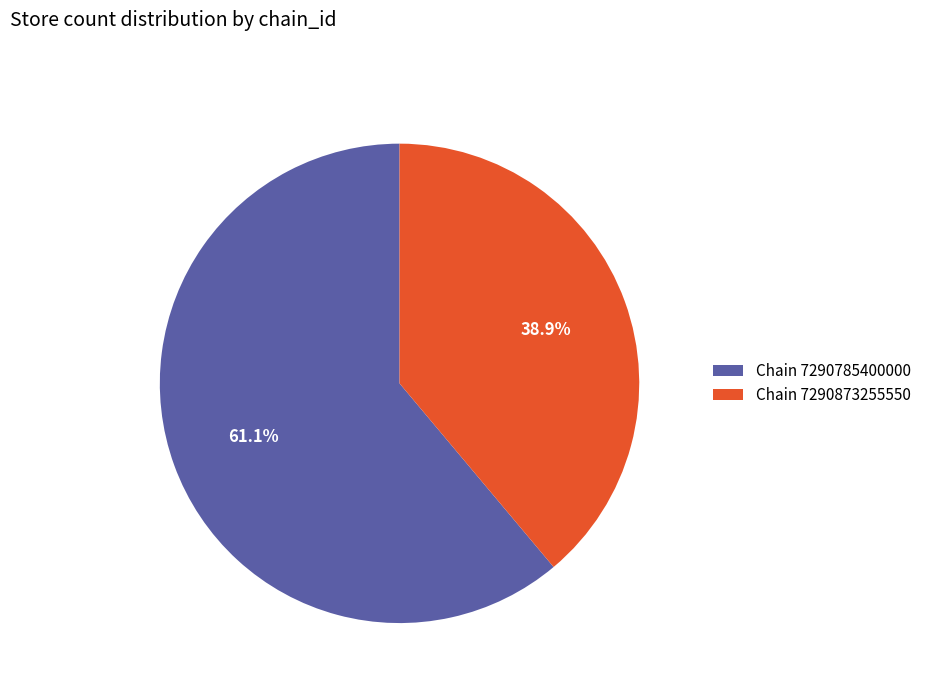

Approximately how many times larger is the value at Chain 7290785400000 compared to Chain 7290873255550?

1.6